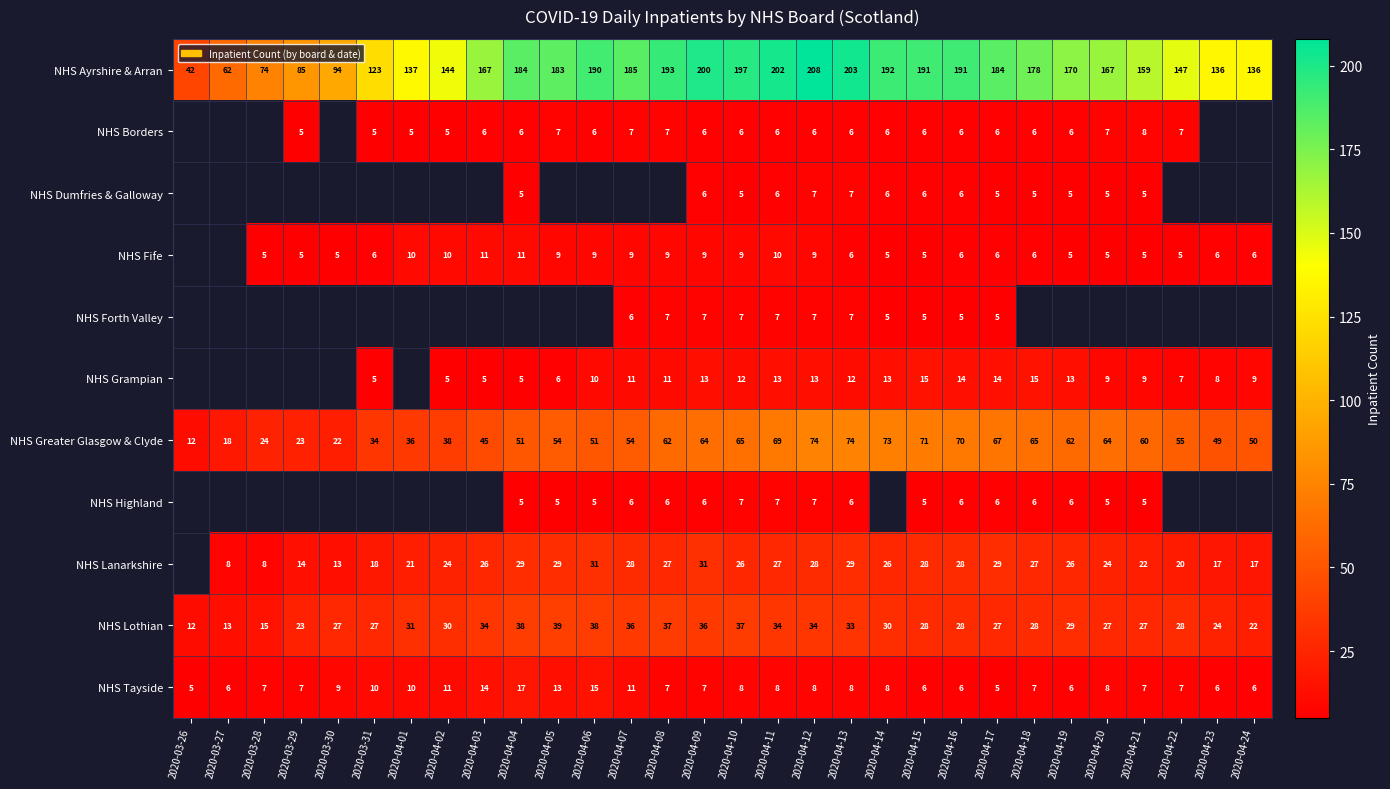

What is the average value of the NHS Lothian series?

29